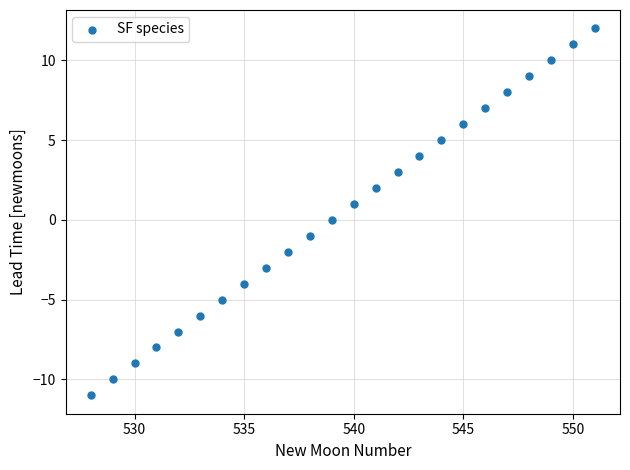

What is the range of Y values (max minus min)?

23